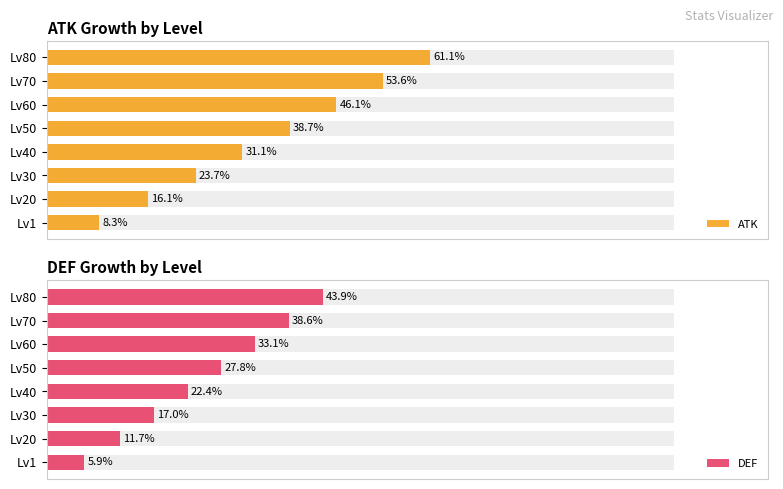

Reading left to right, extract all data points from this chart.

ATK: 8.3	16.1	23.7	31.1	38.7	46.1	53.6	61.1
DEF: 5.9	11.7	17.0	22.4	27.8	33.1	38.6	43.9